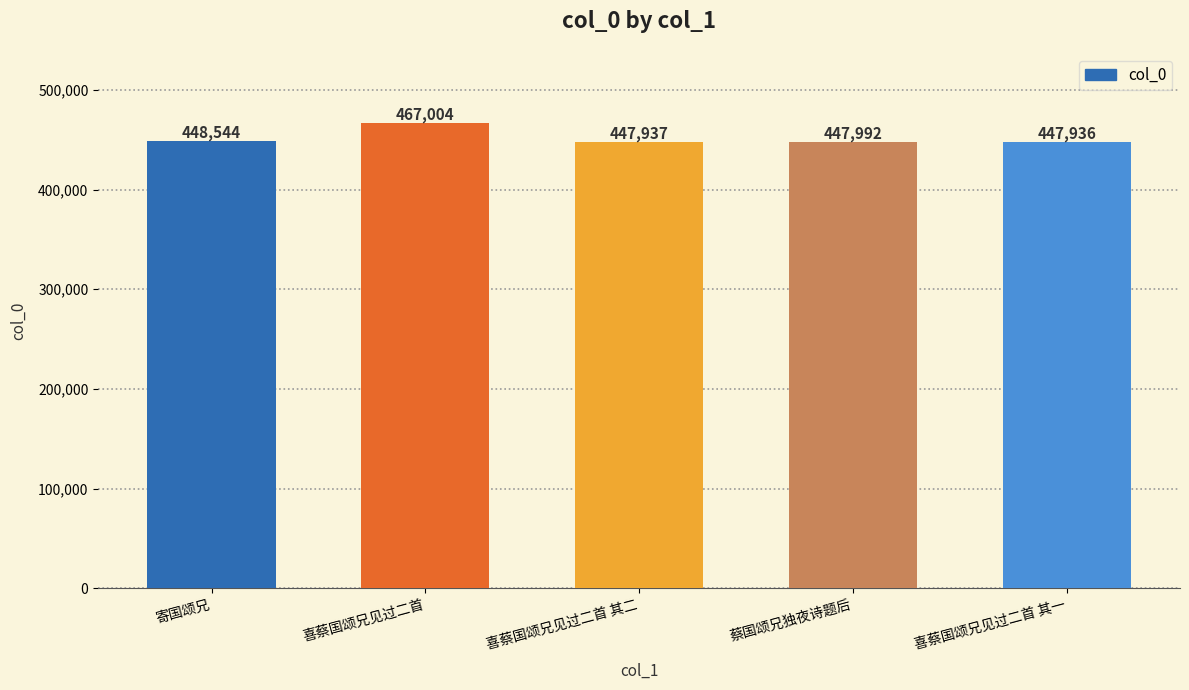

How many distinct data groups are displayed?

1